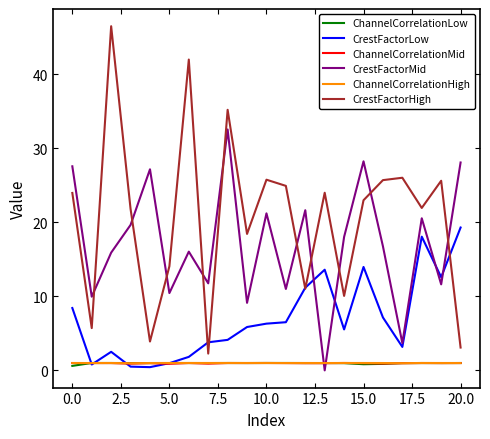

Which series ends up on top after the final intersection of ChannelCorrelationHigh and CrestFactorMid?

CrestFactorMid